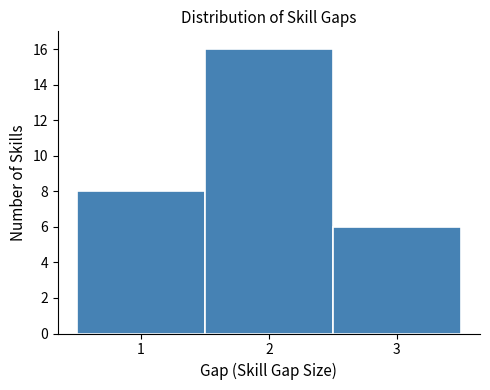

What is the height of the bar covering 0.5 to 1.5 on the x-axis? The values are not printed on the chart, so give them approximately, as read against the axis.

8